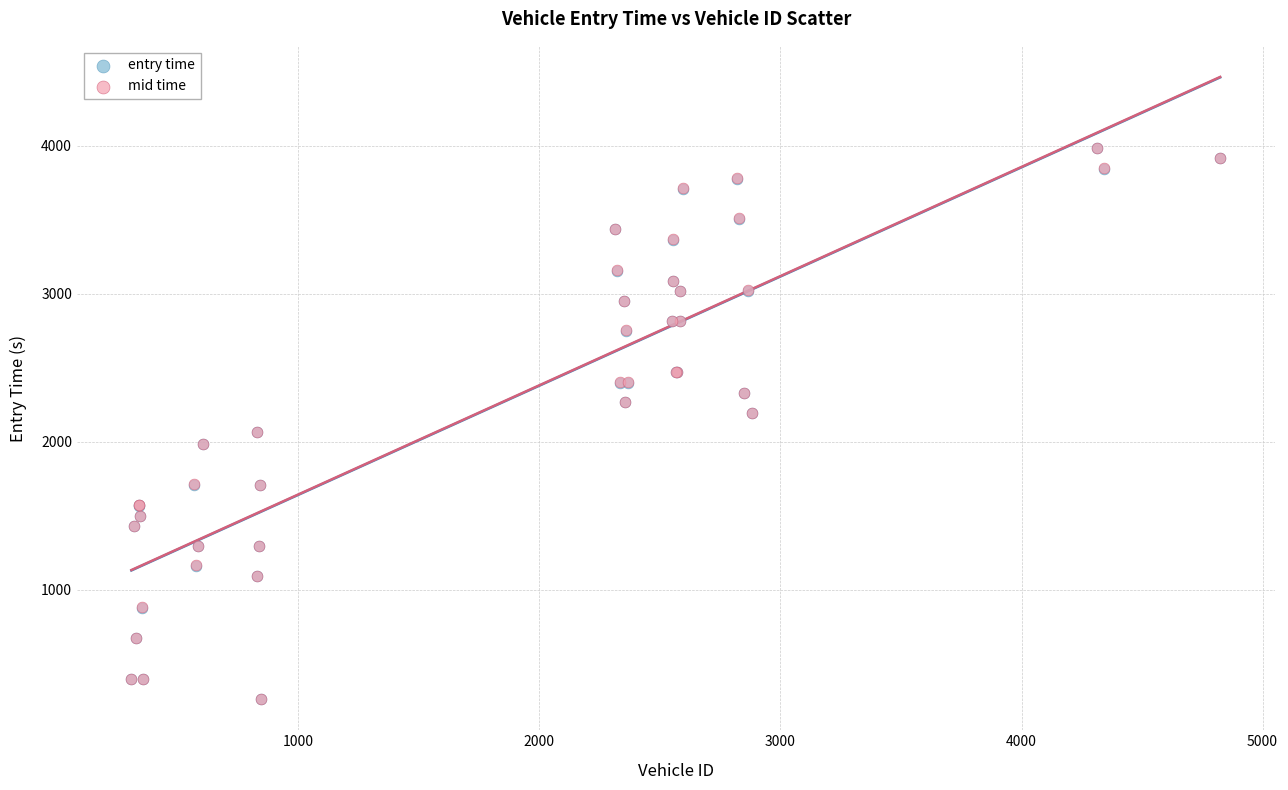

What are all the series names shown in the legend?

entry time, mid time